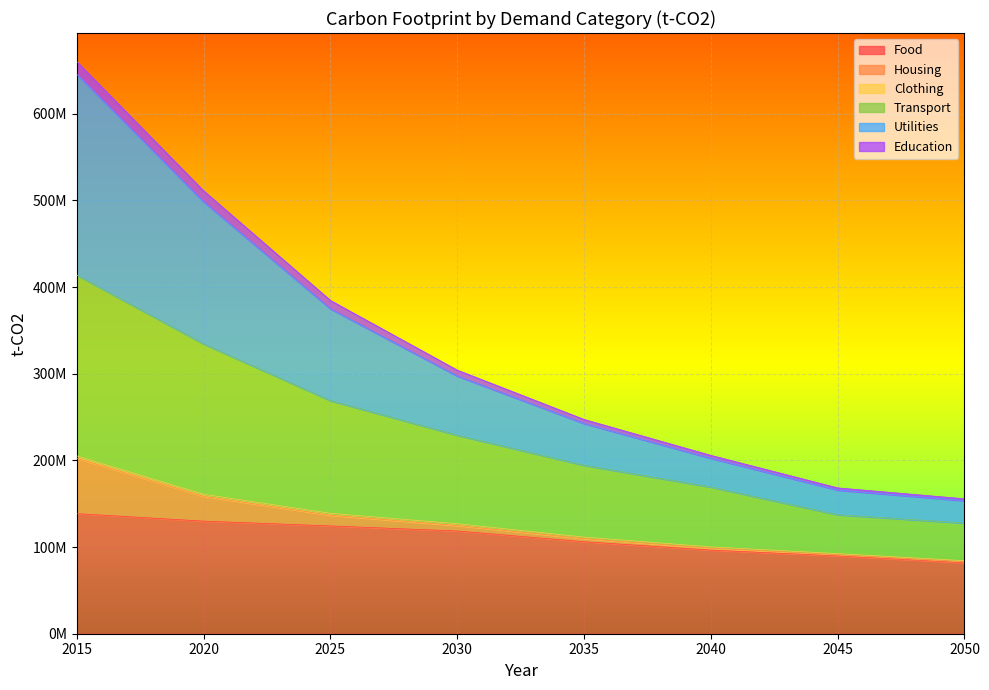

List the labels in order of Food value, smallest first.

2050, 2045, 2040, 2035, 2030, 2025, 2020, 2015